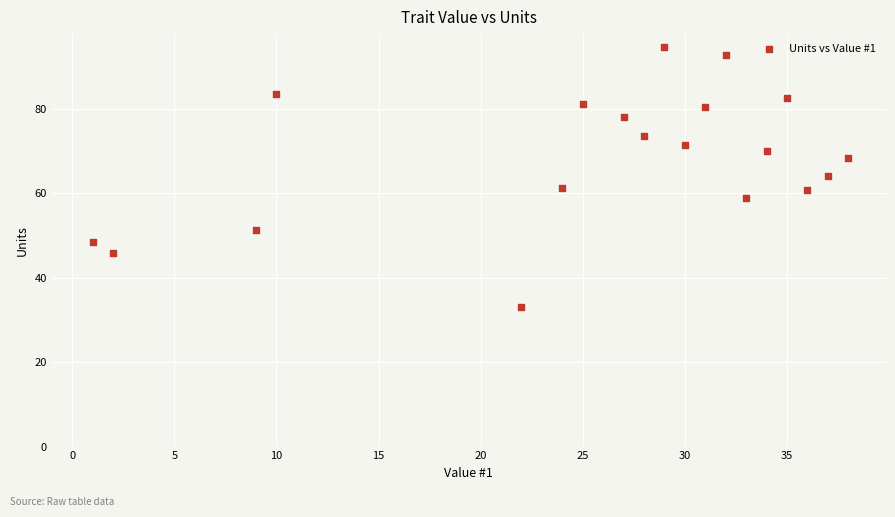

What is the range of Y values (max minus min)?

61.6